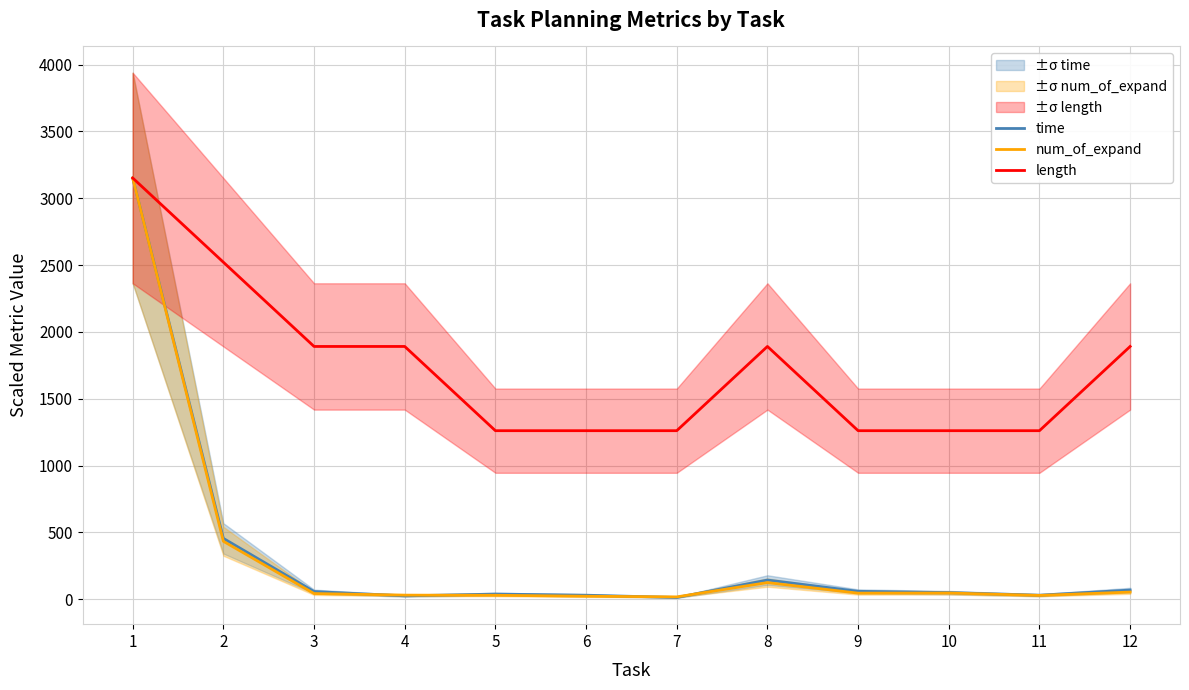

The time series shows 30.2 at 3. True or false?

False